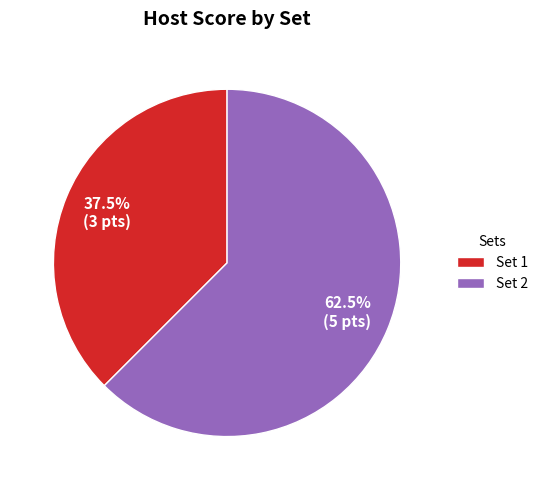

How much of the chart is everything except Set 2?

37.5%